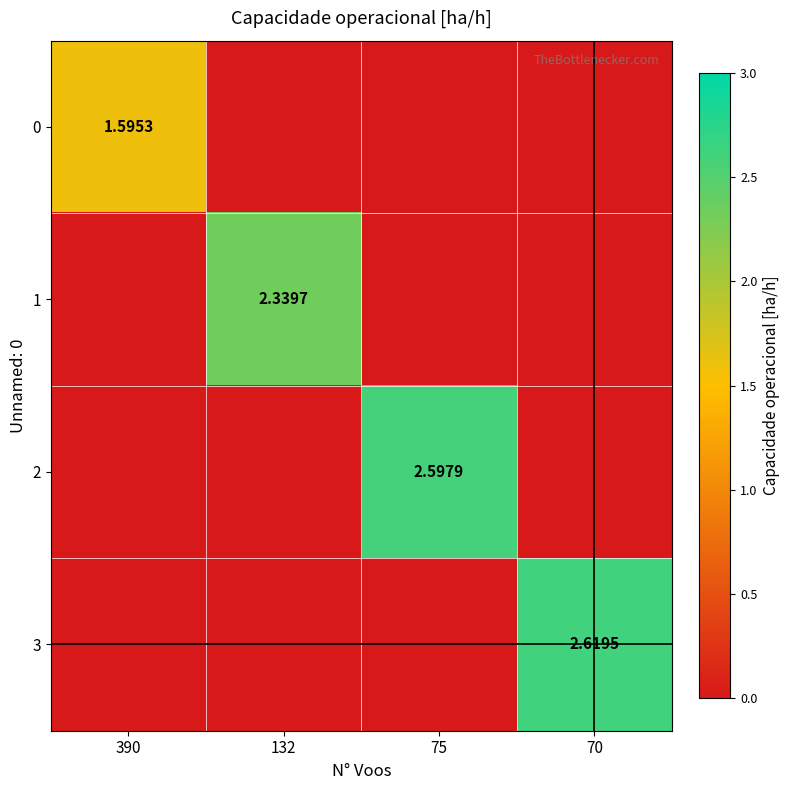

List the labels in order of 3 value, smallest first.

390, 132, 75, 70